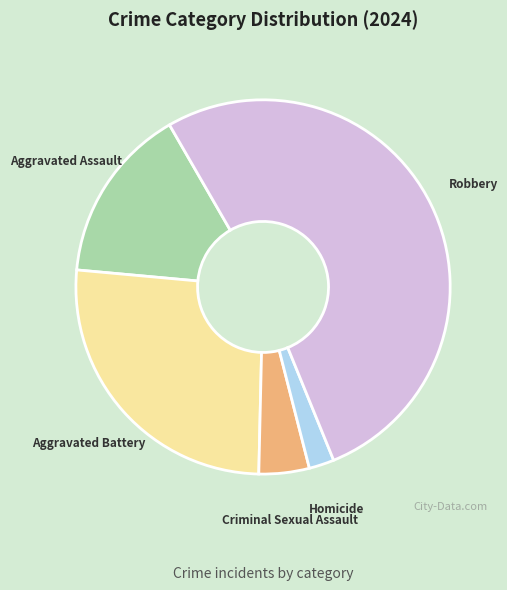

Is there a majority slice in this chart?

Yes